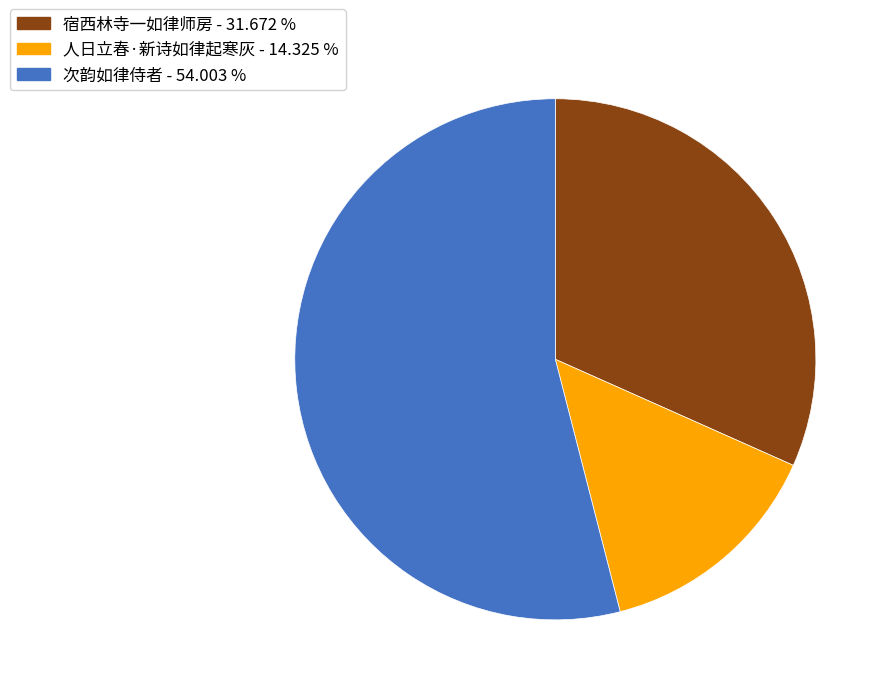

Between 人日立春·新诗如律起寒灰 and 宿西林寺一如律师房, which is larger?

宿西林寺一如律师房